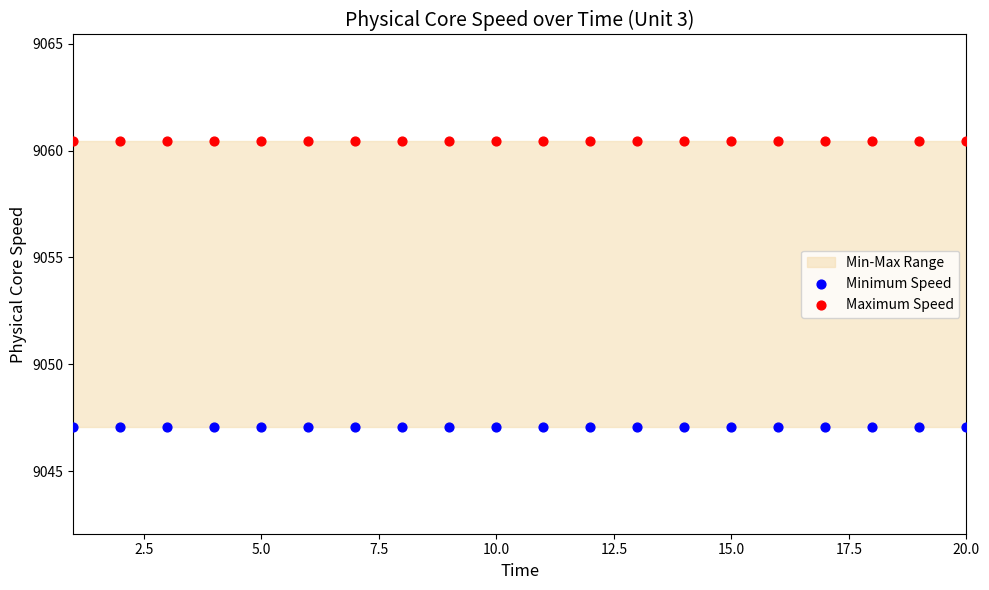

Which series reaches the maximum Y coordinate?

Maximum Speed